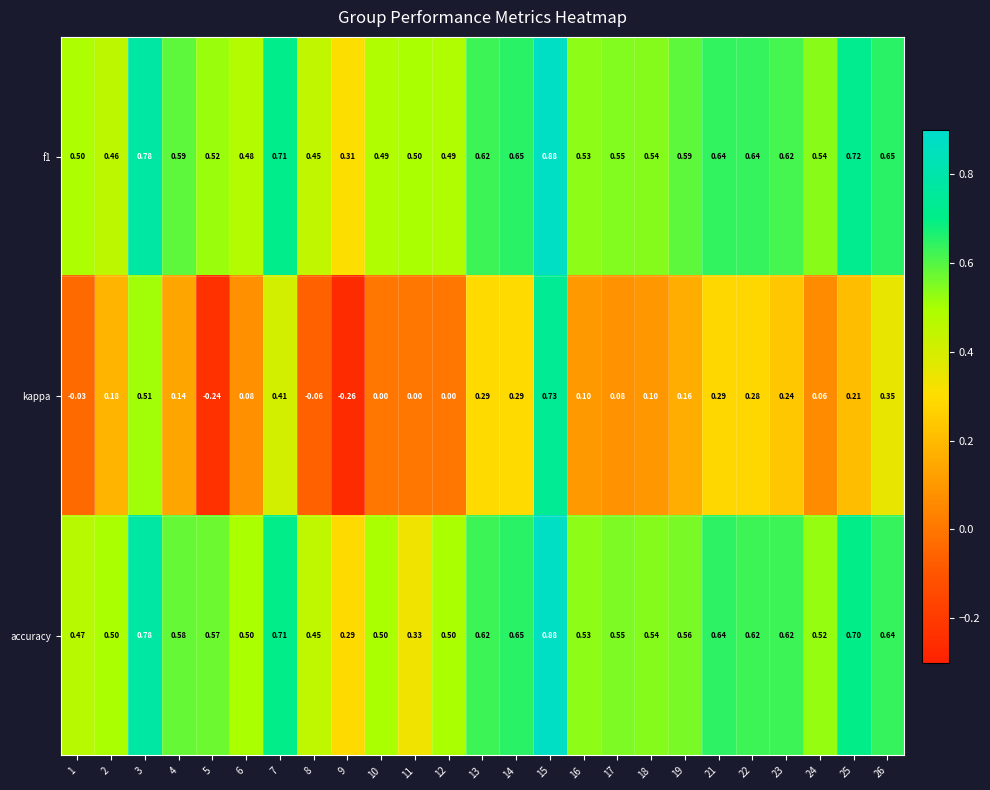

Between 5 and 22, which series saw the biggest shift?

kappa